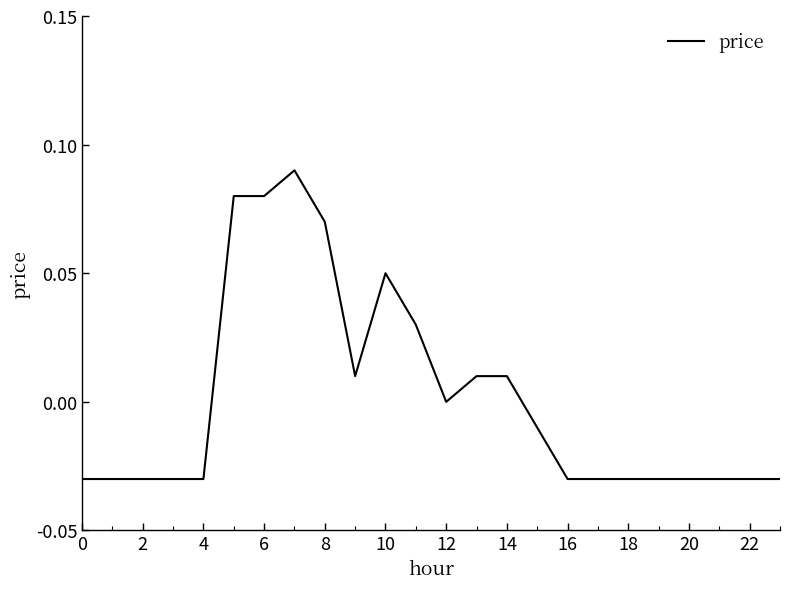

What is the difference between the maximum and minimum values?

0.1